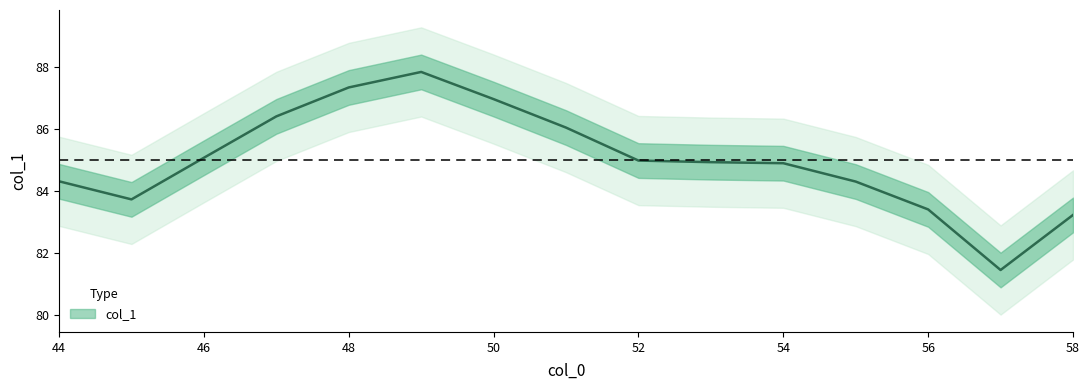

Which has a higher value, 52 or 49?

49